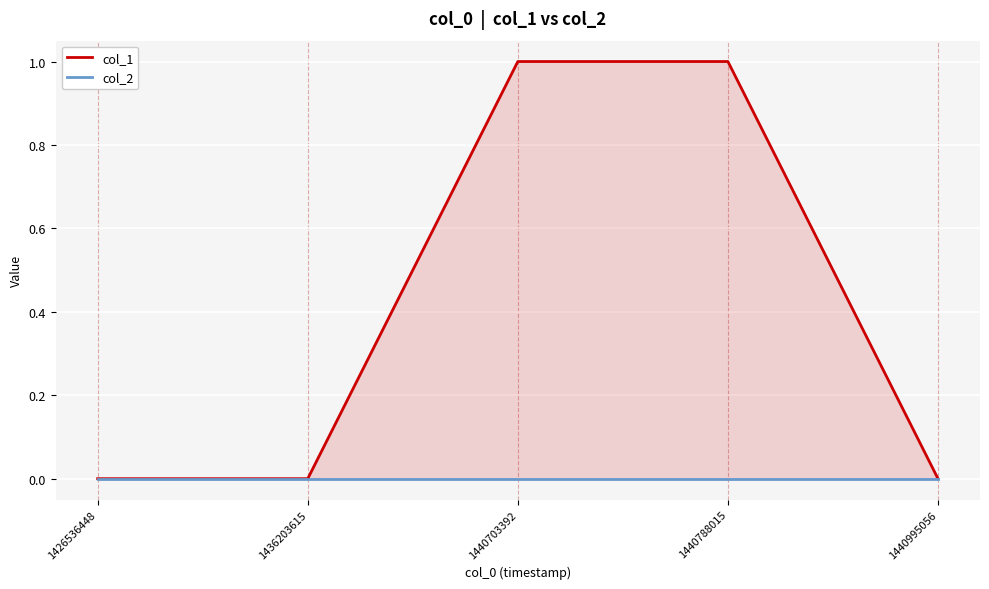

What is the sum of all col_1 values?

2